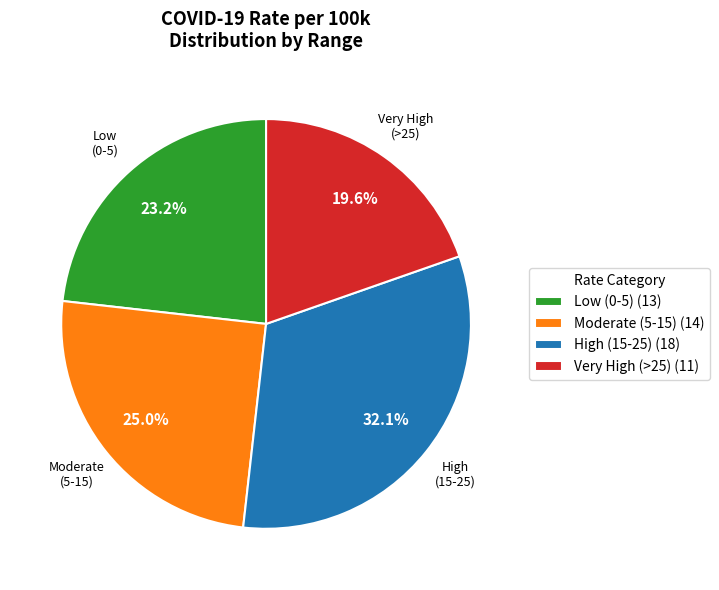

Is the sum of Low (0-5) (13) and Moderate (5-15) (14) greater than half?

No